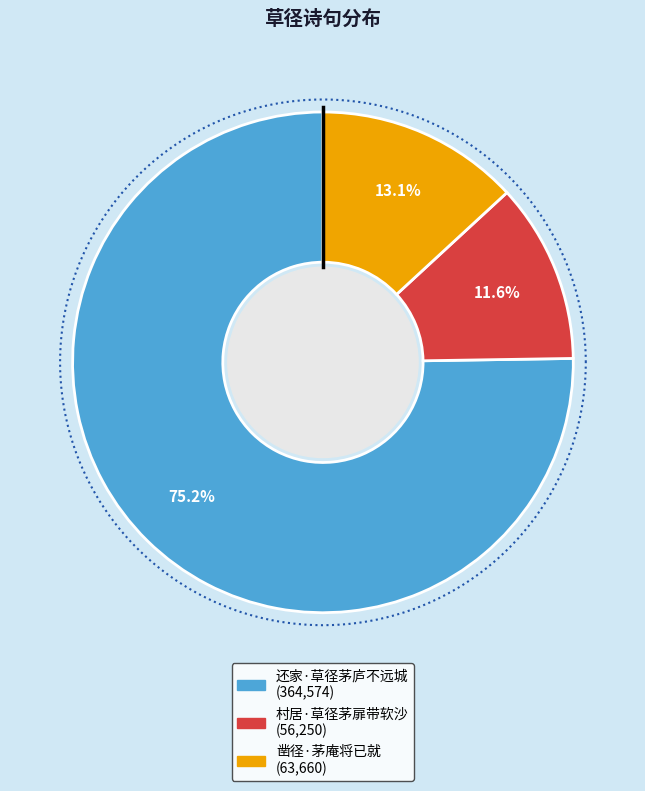

What is the smallest slice in the pie chart?

村居·草径茅扉带软沙